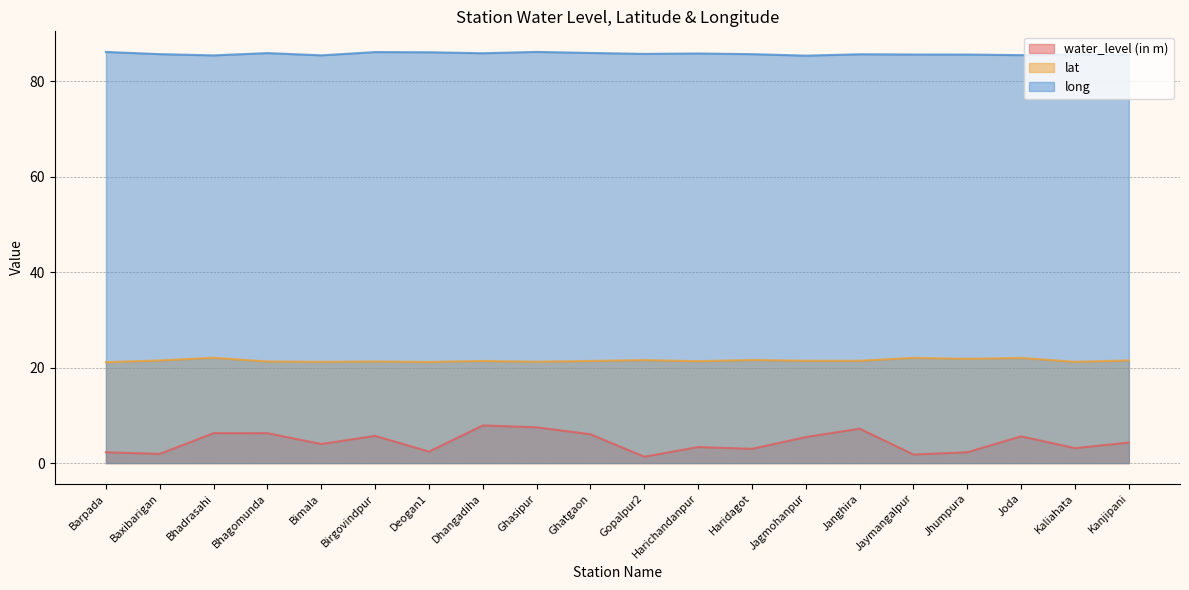

Rank the series at Kaliahata from highest to lowest value.

long, lat, water_level (in m)